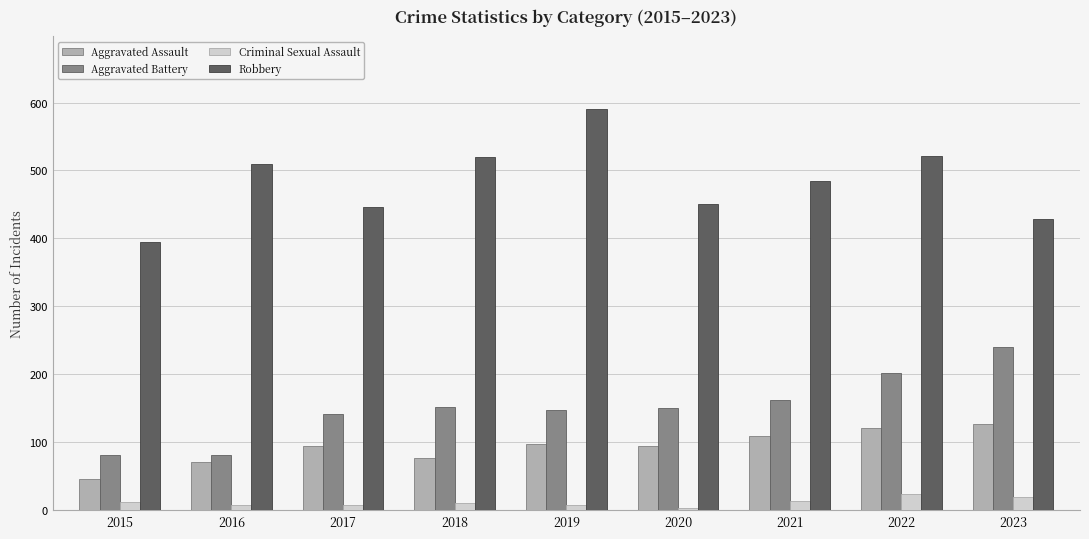

What is the difference between the maximum and second lowest values in the Robbery series?

162